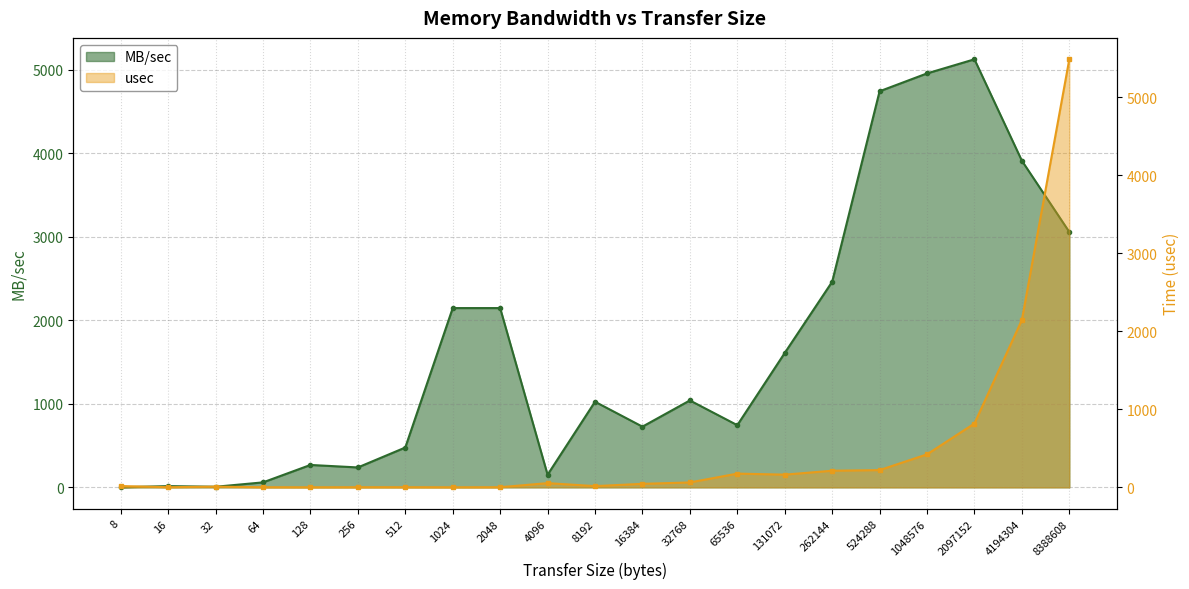

Rank the series by their maximum value, from lowest to highest.

MB/sec, usec